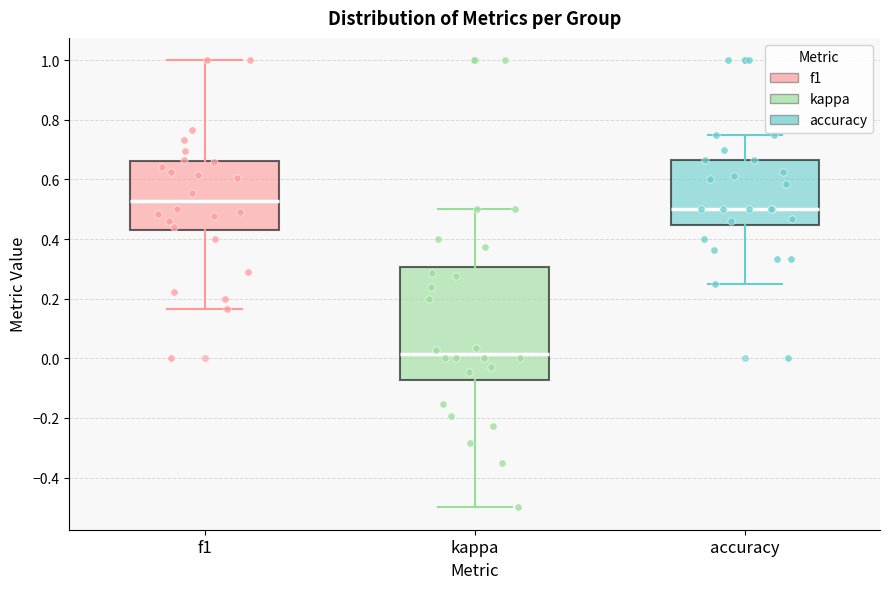

Where is the lower edge of the box for accuracy on the y-axis? The values are not printed on the chart, so give them approximately, as read against the axis.

0.44